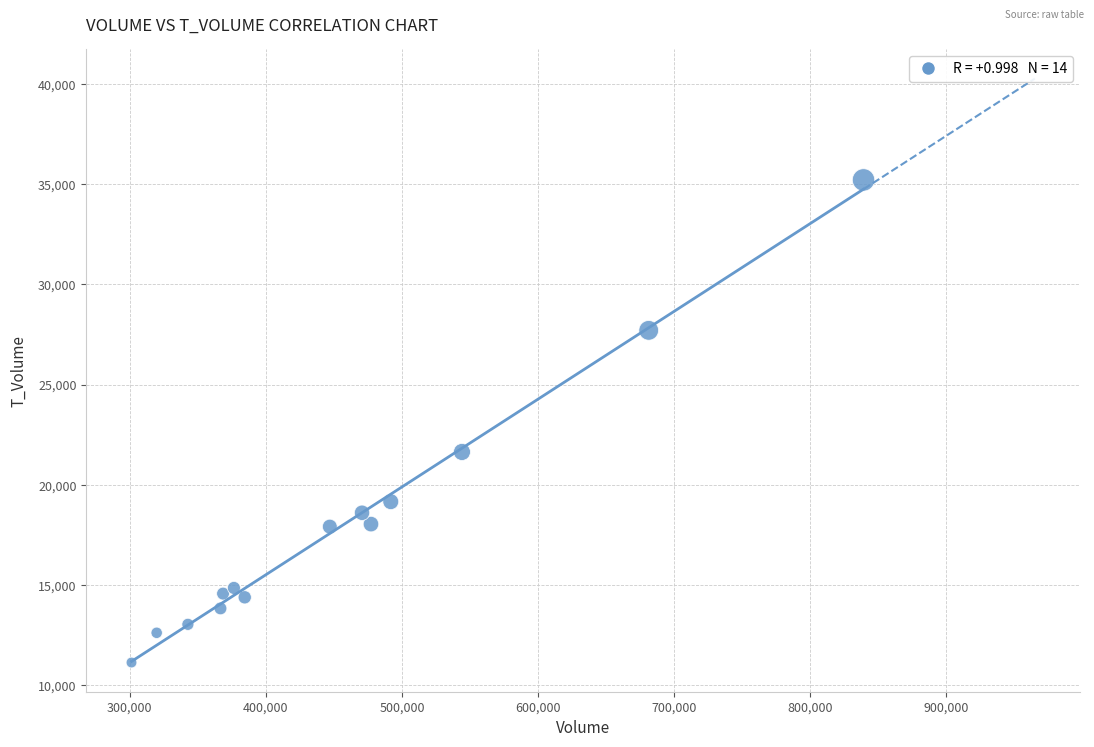

What is the range of Y values (max minus min)?

24073